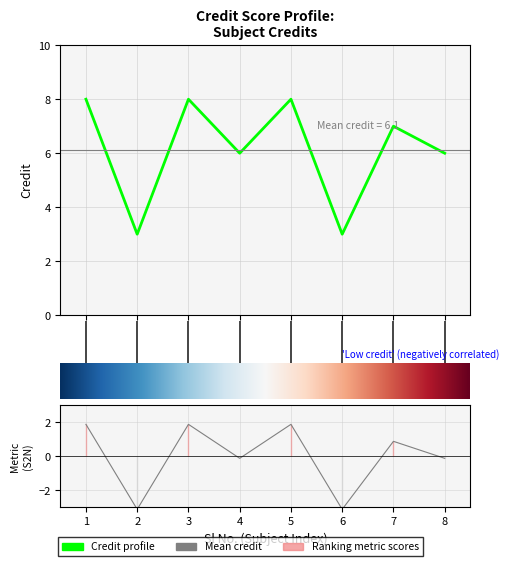

Rank the categories by value from highest to lowest.

1, 3, 5, 7, 4, 8, 2, 6